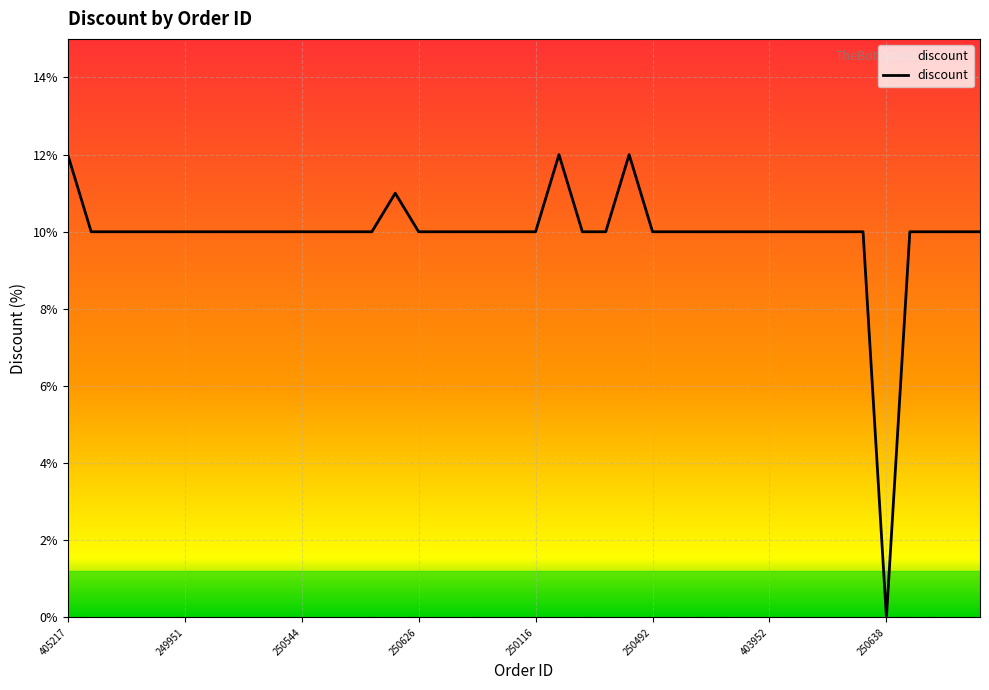

Is this an area chart (filled region under the line)?

No